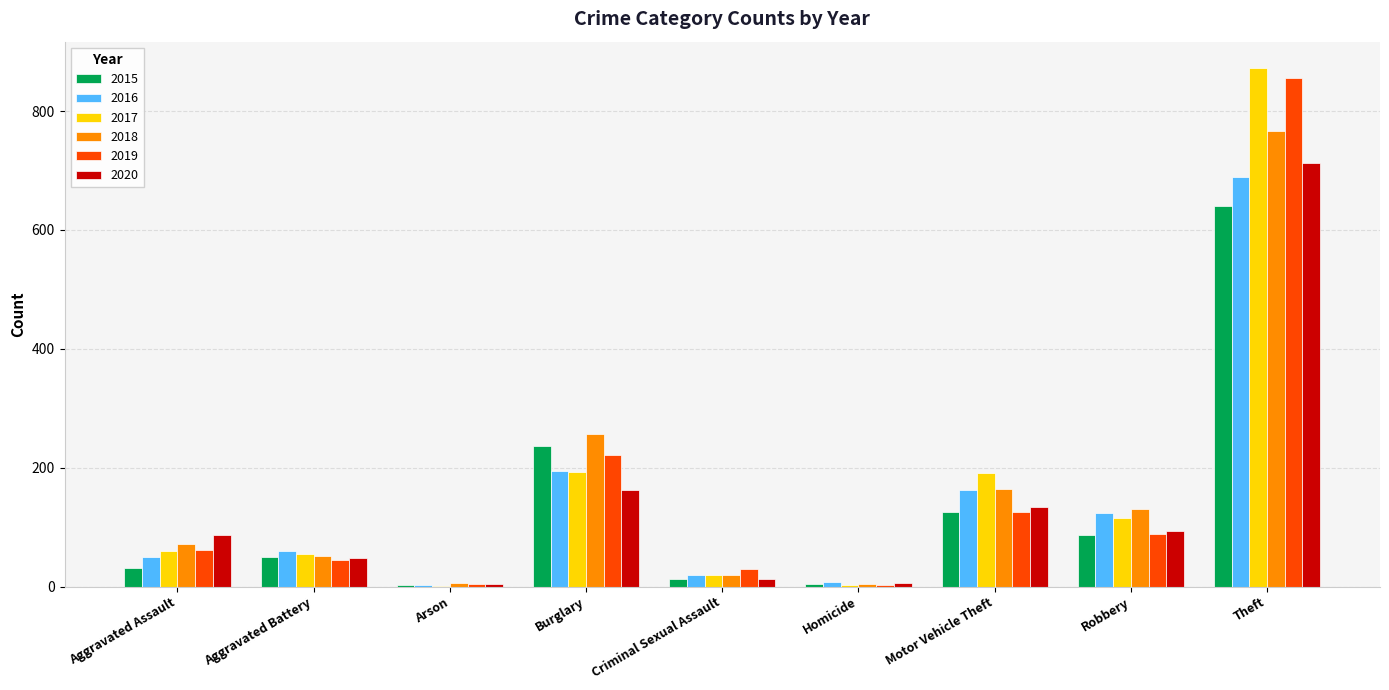

True or false: 2020 has a value of 12 at Criminal Sexual Assault.

True